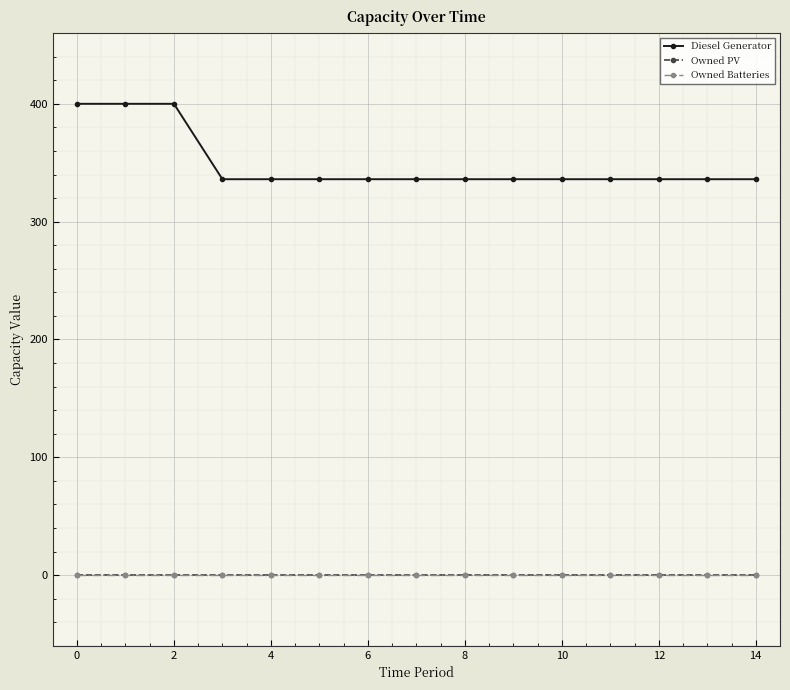

What is the label of the 12th point from the left?

11